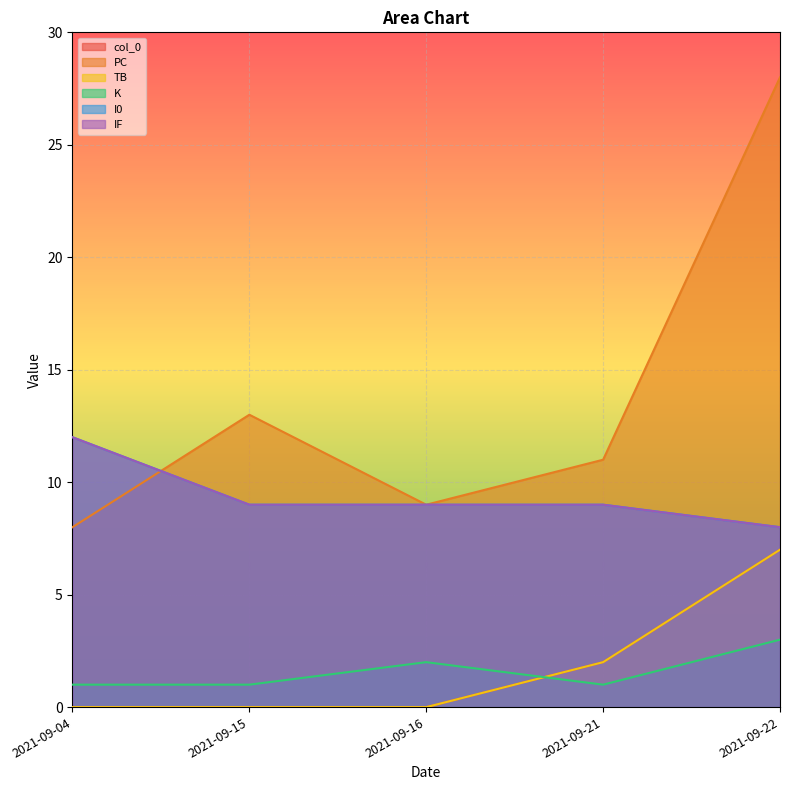

At which category does the chart reach its peak across all series?

2021-09-22